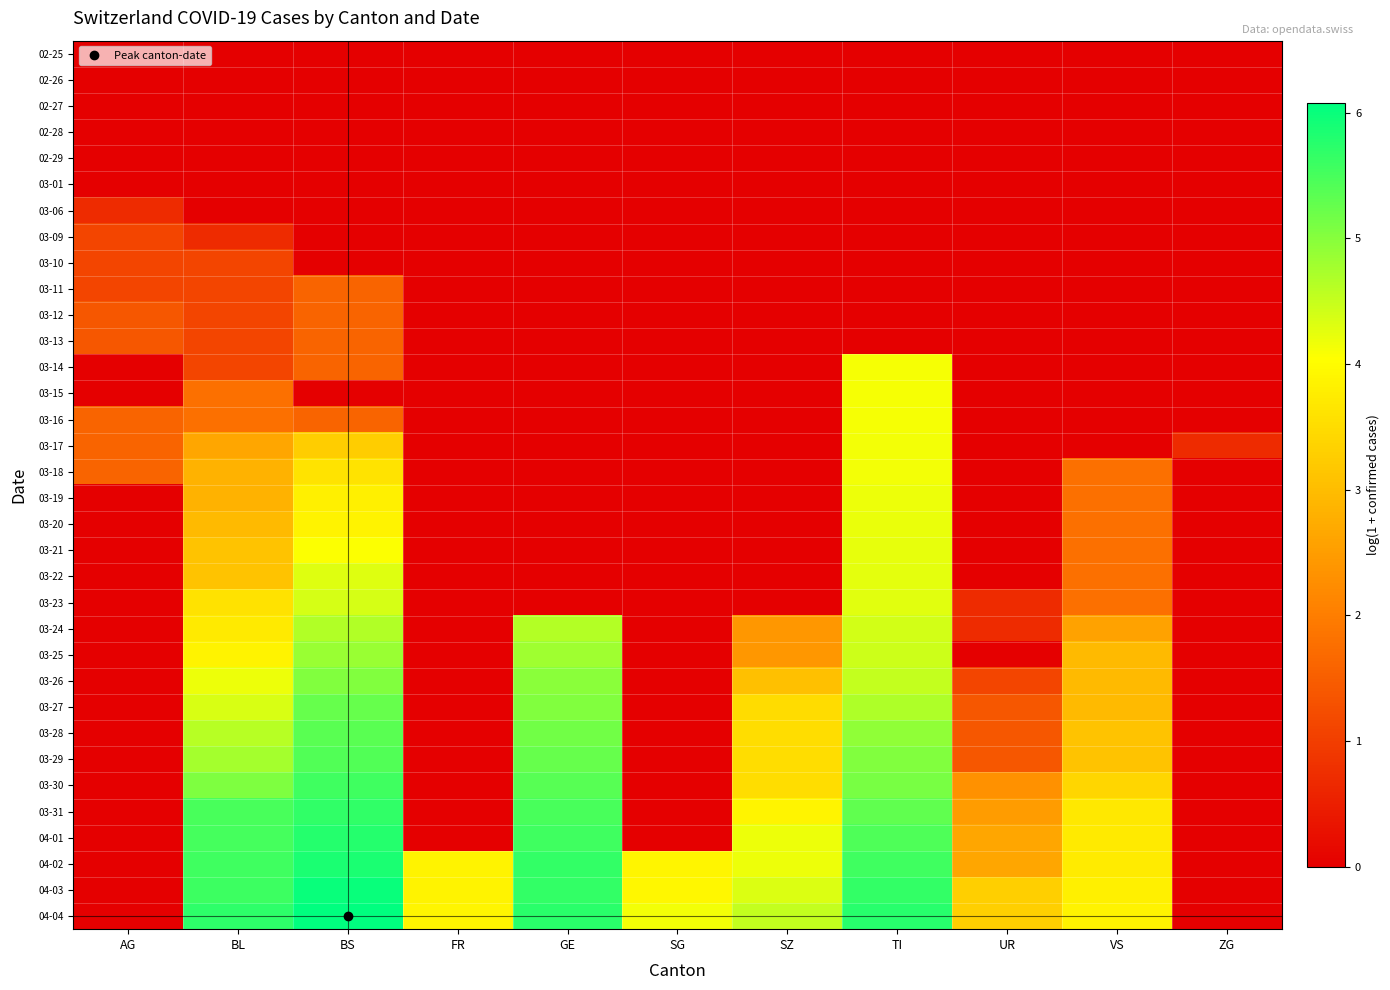

What is the maximum value shown in the chart?

6.1